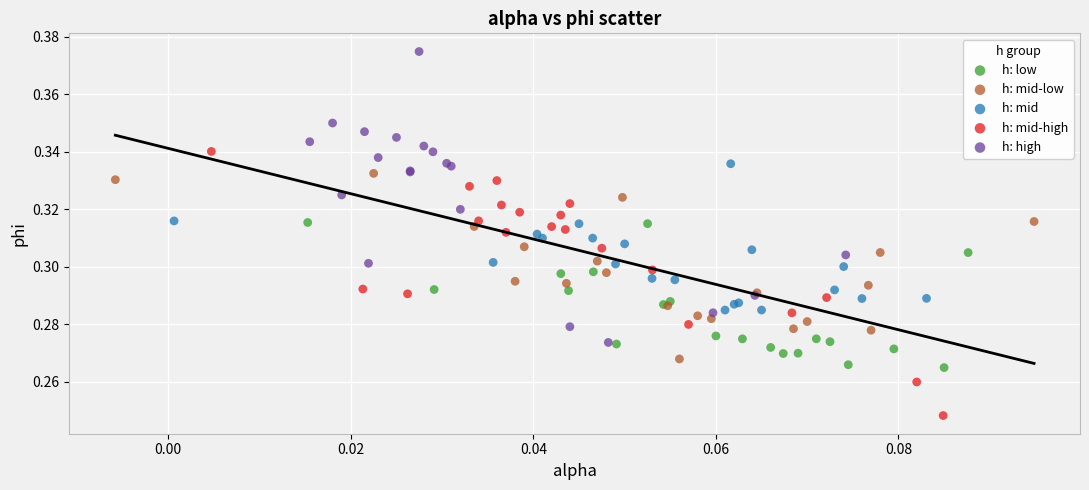

Which series contains the highest Y value?

h: high